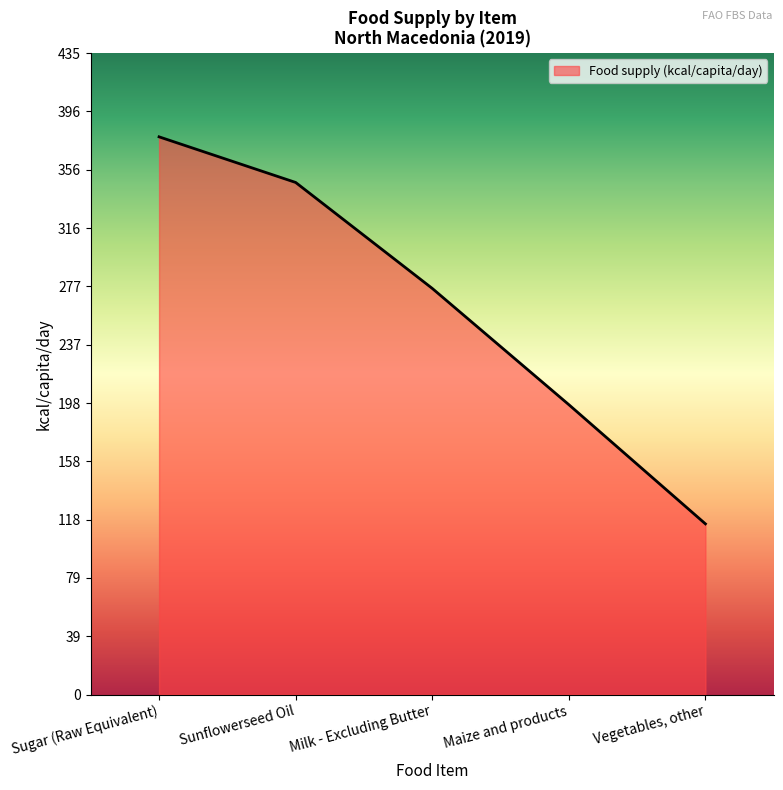

Reading left to right, extract all data points from this chart.

379	348	276	197	116